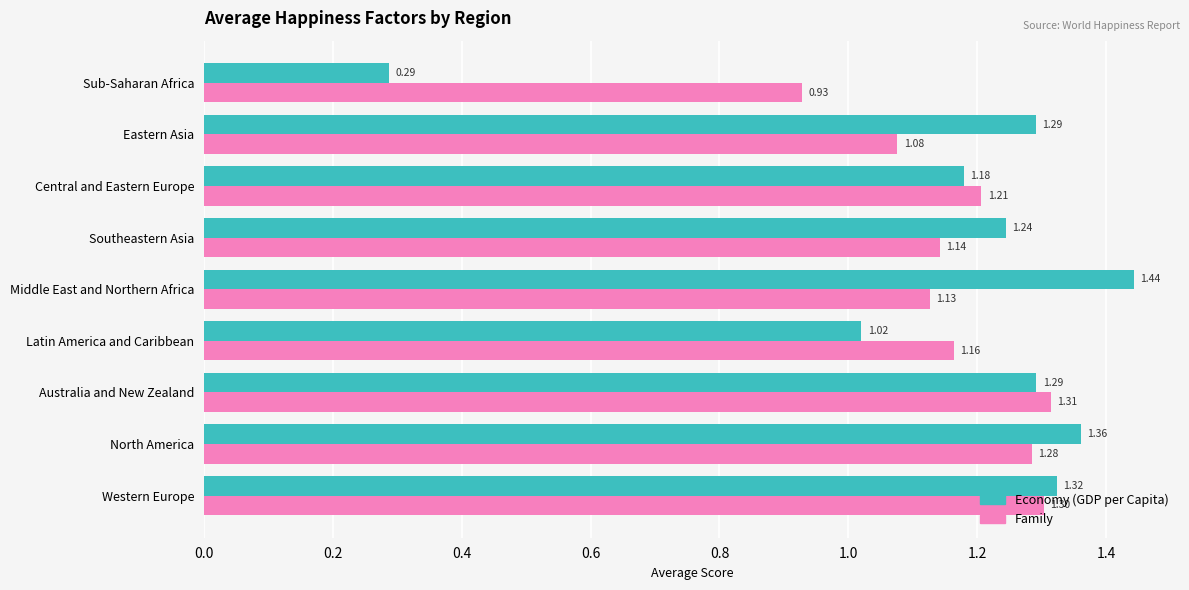

Which category has the lowest value in the Economy (GDP per Capita) series?

Sub-Saharan Africa